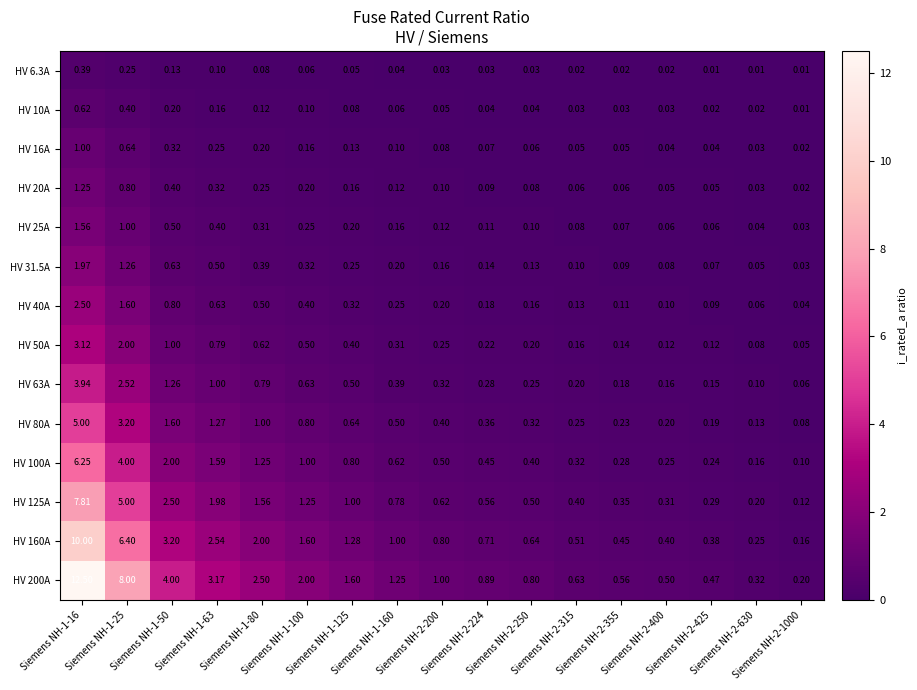

Reading left to right, extract all data points from this chart.

HV 6.3A: Siemens NH-1-16=0.4	Siemens NH-1-25=0.2	Siemens NH-1-50=0.1	Siemens NH-1-63=0.1	Siemens NH-1-80=0.1	Siemens NH-1-100=0.1	Siemens NH-1-125=0.1	Siemens NH-1-160=0.0	Siemens NH-2-200=0.0	Siemens NH-2-224=0.0	Siemens NH-2-250=0.0	Siemens NH-2-315=0.0	Siemens NH-2-355=0.0	Siemens NH-2-400=0.0	Siemens NH-2-425=0.0	Siemens NH-2-630=0.0	Siemens NH-2-1000=0.0
HV 10A: Siemens NH-1-16=0.6	Siemens NH-1-25=0.4	Siemens NH-1-50=0.2	Siemens NH-1-63=0.2	Siemens NH-1-80=0.1	Siemens NH-1-100=0.1	Siemens NH-1-125=0.1	Siemens NH-1-160=0.1	Siemens NH-2-200=0.1	Siemens NH-2-224=0.0	Siemens NH-2-250=0.0	Siemens NH-2-315=0.0	Siemens NH-2-355=0.0	Siemens NH-2-400=0.0	Siemens NH-2-425=0.0	Siemens NH-2-630=0.0	Siemens NH-2-1000=0.0
HV 16A: Siemens NH-1-16=1.0	Siemens NH-1-25=0.6	Siemens NH-1-50=0.3	Siemens NH-1-63=0.2	Siemens NH-1-80=0.2	Siemens NH-1-100=0.2	Siemens NH-1-125=0.1	Siemens NH-1-160=0.1	Siemens NH-2-200=0.1	Siemens NH-2-224=0.1	Siemens NH-2-250=0.1	Siemens NH-2-315=0.1	Siemens NH-2-355=0.1	Siemens NH-2-400=0.0	Siemens NH-2-425=0.0	Siemens NH-2-630=0.0	Siemens NH-2-1000=0.0
HV 20A: Siemens NH-1-16=1.2	Siemens NH-1-25=0.8	Siemens NH-1-50=0.4	Siemens NH-1-63=0.3	Siemens NH-1-80=0.2	Siemens NH-1-100=0.2	Siemens NH-1-125=0.2	Siemens NH-1-160=0.1	Siemens NH-2-200=0.1	Siemens NH-2-224=0.1	Siemens NH-2-250=0.1	Siemens NH-2-315=0.1	Siemens NH-2-355=0.1	Siemens NH-2-400=0.1	Siemens NH-2-425=0.1	Siemens NH-2-630=0.0	Siemens NH-2-1000=0.0
HV 25A: Siemens NH-1-16=1.6	Siemens NH-1-25=1.0	Siemens NH-1-50=0.5	Siemens NH-1-63=0.4	Siemens NH-1-80=0.3	Siemens NH-1-100=0.2	Siemens NH-1-125=0.2	Siemens NH-1-160=0.2	Siemens NH-2-200=0.1	Siemens NH-2-224=0.1	Siemens NH-2-250=0.1	Siemens NH-2-315=0.1	Siemens NH-2-355=0.1	Siemens NH-2-400=0.1	Siemens NH-2-425=0.1	Siemens NH-2-630=0.0	Siemens NH-2-1000=0.0
HV 31.5A: Siemens NH-1-16=2.0	Siemens NH-1-25=1.3	Siemens NH-1-50=0.6	Siemens NH-1-63=0.5	Siemens NH-1-80=0.4	Siemens NH-1-100=0.3	Siemens NH-1-125=0.2	Siemens NH-1-160=0.2	Siemens NH-2-200=0.2	Siemens NH-2-224=0.1	Siemens NH-2-250=0.1	Siemens NH-2-315=0.1	Siemens NH-2-355=0.1	Siemens NH-2-400=0.1	Siemens NH-2-425=0.1	Siemens NH-2-630=0.1	Siemens NH-2-1000=0.0
HV 40A: Siemens NH-1-16=2.5	Siemens NH-1-25=1.6	Siemens NH-1-50=0.8	Siemens NH-1-63=0.6	Siemens NH-1-80=0.5	Siemens NH-1-100=0.4	Siemens NH-1-125=0.3	Siemens NH-1-160=0.2	Siemens NH-2-200=0.2	Siemens NH-2-224=0.2	Siemens NH-2-250=0.2	Siemens NH-2-315=0.1	Siemens NH-2-355=0.1	Siemens NH-2-400=0.1	Siemens NH-2-425=0.1	Siemens NH-2-630=0.1	Siemens NH-2-1000=0.0
HV 50A: Siemens NH-1-16=3.1	Siemens NH-1-25=2.0	Siemens NH-1-50=1.0	Siemens NH-1-63=0.8	Siemens NH-1-80=0.6	Siemens NH-1-100=0.5	Siemens NH-1-125=0.4	Siemens NH-1-160=0.3	Siemens NH-2-200=0.2	Siemens NH-2-224=0.2	Siemens NH-2-250=0.2	Siemens NH-2-315=0.2	Siemens NH-2-355=0.1	Siemens NH-2-400=0.1	Siemens NH-2-425=0.1	Siemens NH-2-630=0.1	Siemens NH-2-1000=0.1
HV 63A: Siemens NH-1-16=3.9	Siemens NH-1-25=2.5	Siemens NH-1-50=1.3	Siemens NH-1-63=1.0	Siemens NH-1-80=0.8	Siemens NH-1-100=0.6	Siemens NH-1-125=0.5	Siemens NH-1-160=0.4	Siemens NH-2-200=0.3	Siemens NH-2-224=0.3	Siemens NH-2-250=0.2	Siemens NH-2-315=0.2	Siemens NH-2-355=0.2	Siemens NH-2-400=0.2	Siemens NH-2-425=0.1	Siemens NH-2-630=0.1	Siemens NH-2-1000=0.1
HV 80A: Siemens NH-1-16=5.0	Siemens NH-1-25=3.2	Siemens NH-1-50=1.6	Siemens NH-1-63=1.3	Siemens NH-1-80=1.0	Siemens NH-1-100=0.8	Siemens NH-1-125=0.6	Siemens NH-1-160=0.5	Siemens NH-2-200=0.4	Siemens NH-2-224=0.4	Siemens NH-2-250=0.3	Siemens NH-2-315=0.2	Siemens NH-2-355=0.2	Siemens NH-2-400=0.2	Siemens NH-2-425=0.2	Siemens NH-2-630=0.1	Siemens NH-2-1000=0.1
HV 100A: Siemens NH-1-16=6.2	Siemens NH-1-25=4.0	Siemens NH-1-50=2.0	Siemens NH-1-63=1.6	Siemens NH-1-80=1.2	Siemens NH-1-100=1.0	Siemens NH-1-125=0.8	Siemens NH-1-160=0.6	Siemens NH-2-200=0.5	Siemens NH-2-224=0.5	Siemens NH-2-250=0.4	Siemens NH-2-315=0.3	Siemens NH-2-355=0.3	Siemens NH-2-400=0.2	Siemens NH-2-425=0.2	Siemens NH-2-630=0.2	Siemens NH-2-1000=0.1
HV 125A: Siemens NH-1-16=7.8	Siemens NH-1-25=5.0	Siemens NH-1-50=2.5	Siemens NH-1-63=2.0	Siemens NH-1-80=1.6	Siemens NH-1-100=1.2	Siemens NH-1-125=1.0	Siemens NH-1-160=0.8	Siemens NH-2-200=0.6	Siemens NH-2-224=0.6	Siemens NH-2-250=0.5	Siemens NH-2-315=0.4	Siemens NH-2-355=0.3	Siemens NH-2-400=0.3	Siemens NH-2-425=0.3	Siemens NH-2-630=0.2	Siemens NH-2-1000=0.1
HV 160A: Siemens NH-1-16=10.0	Siemens NH-1-25=6.4	Siemens NH-1-50=3.2	Siemens NH-1-63=2.5	Siemens NH-1-80=2.0	Siemens NH-1-100=1.6	Siemens NH-1-125=1.3	Siemens NH-1-160=1.0	Siemens NH-2-200=0.8	Siemens NH-2-224=0.7	Siemens NH-2-250=0.6	Siemens NH-2-315=0.5	Siemens NH-2-355=0.5	Siemens NH-2-400=0.4	Siemens NH-2-425=0.4	Siemens NH-2-630=0.2	Siemens NH-2-1000=0.2
HV 200A: Siemens NH-1-16=12.5	Siemens NH-1-25=8.0	Siemens NH-1-50=4.0	Siemens NH-1-63=3.2	Siemens NH-1-80=2.5	Siemens NH-1-100=2.0	Siemens NH-1-125=1.6	Siemens NH-1-160=1.2	Siemens NH-2-200=1.0	Siemens NH-2-224=0.9	Siemens NH-2-250=0.8	Siemens NH-2-315=0.6	Siemens NH-2-355=0.6	Siemens NH-2-400=0.5	Siemens NH-2-425=0.5	Siemens NH-2-630=0.3	Siemens NH-2-1000=0.2